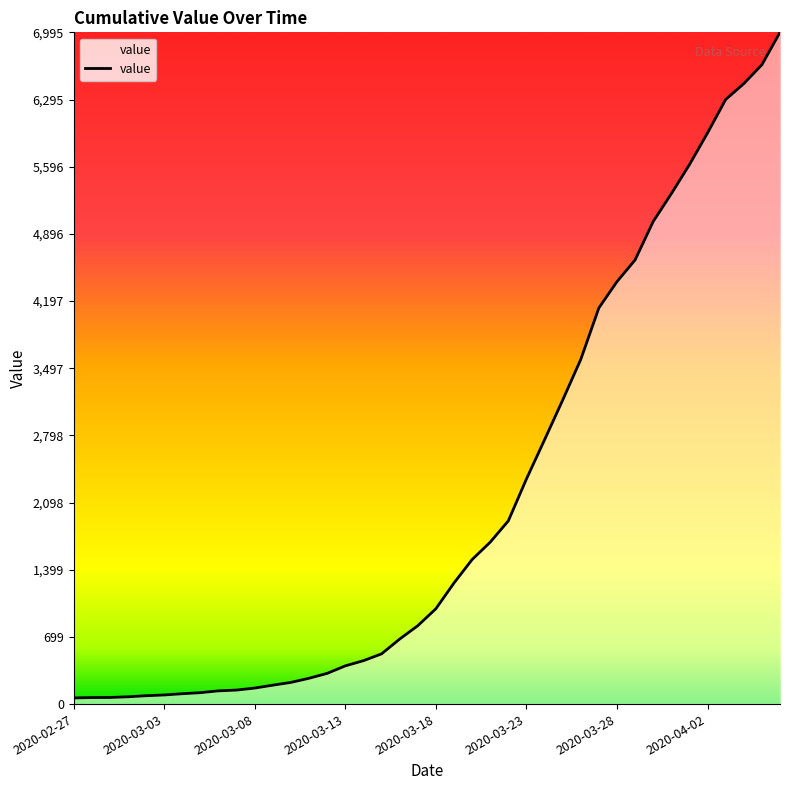

What is the minimum value shown in the chart?

64